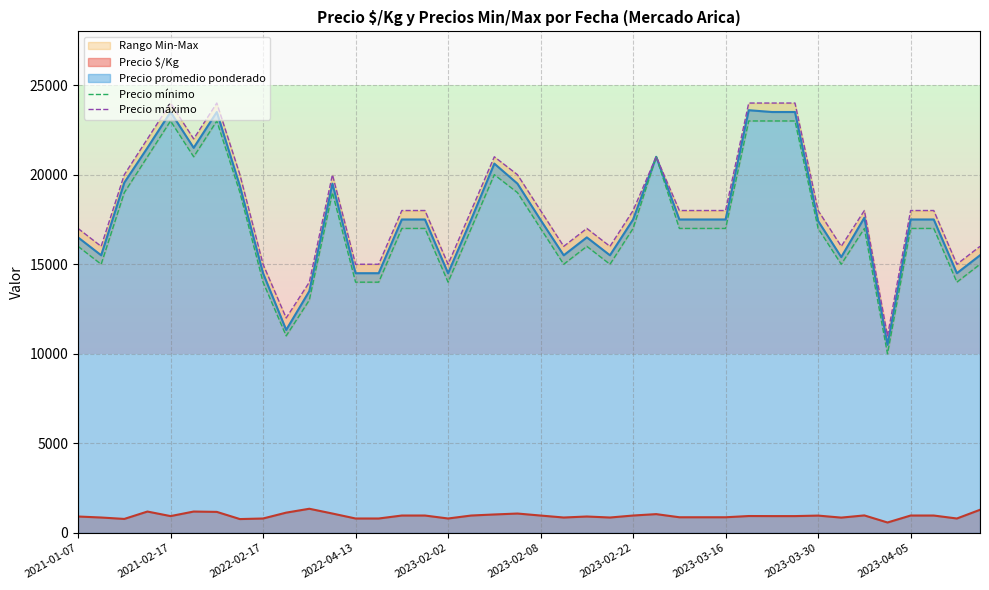

True or false: Precio mínimo and Precio máximo intersect in this chart.

False